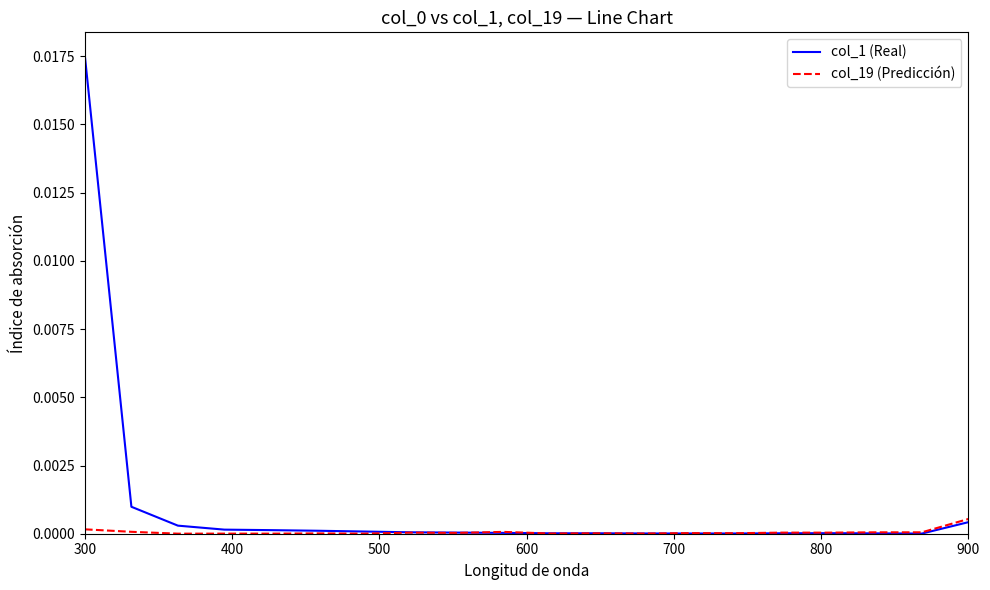

Does the chart display data point markers on the line(s)?

No